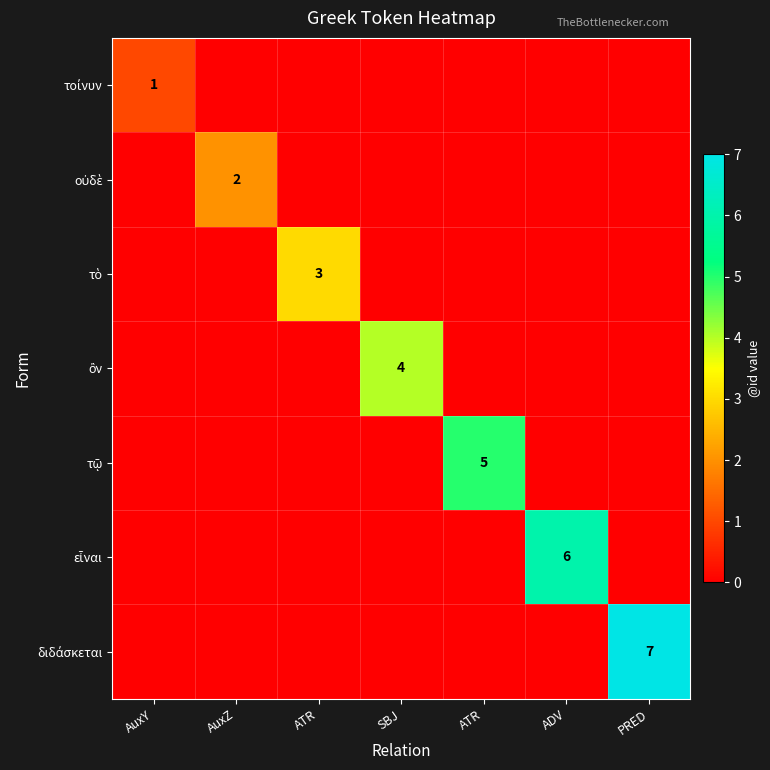

At which label does ὂν reach its minimum?

AuxY